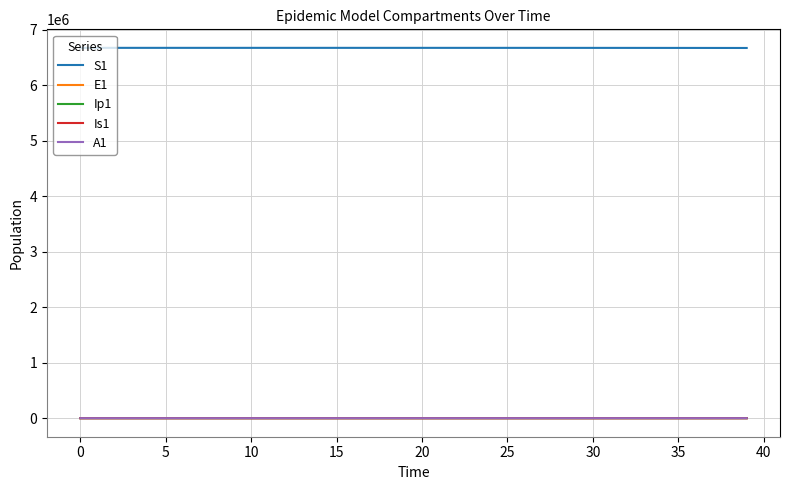

What is the greatest value displayed?

6671082.0